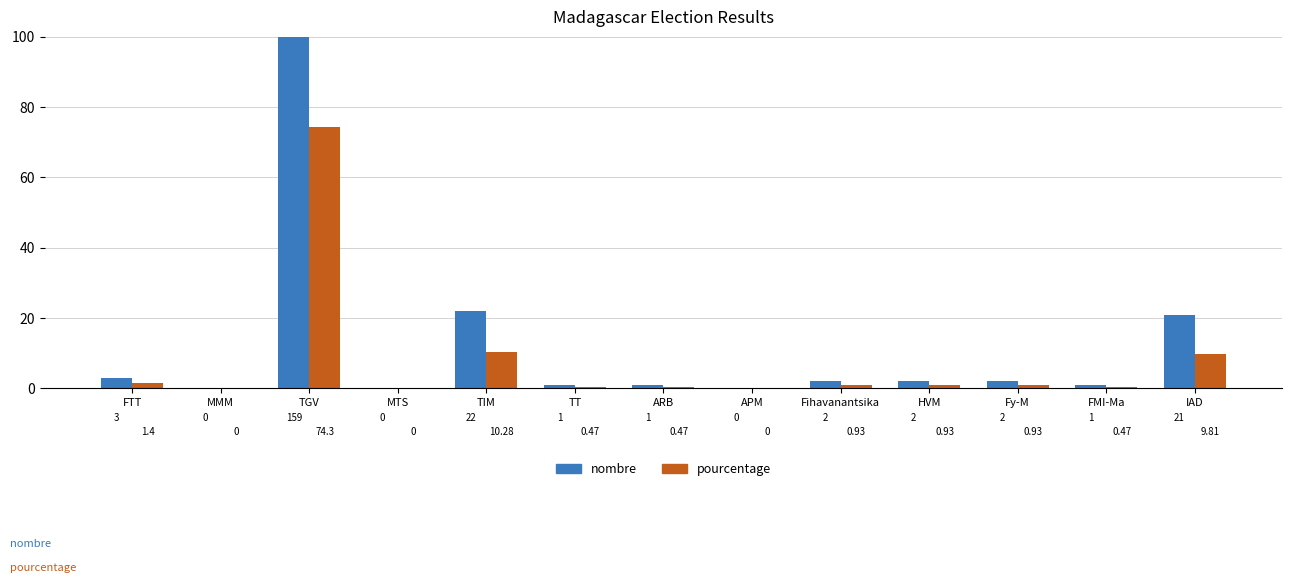

How many bars are there in total?

26